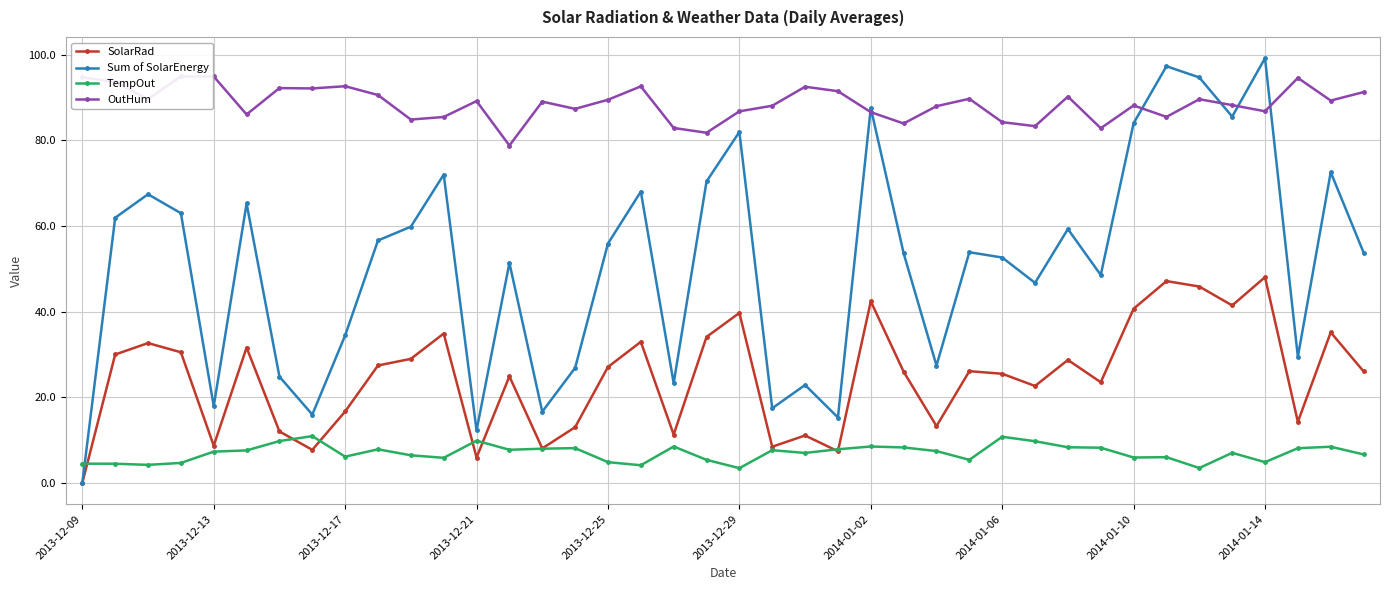

What is the greatest value displayed?

99.2